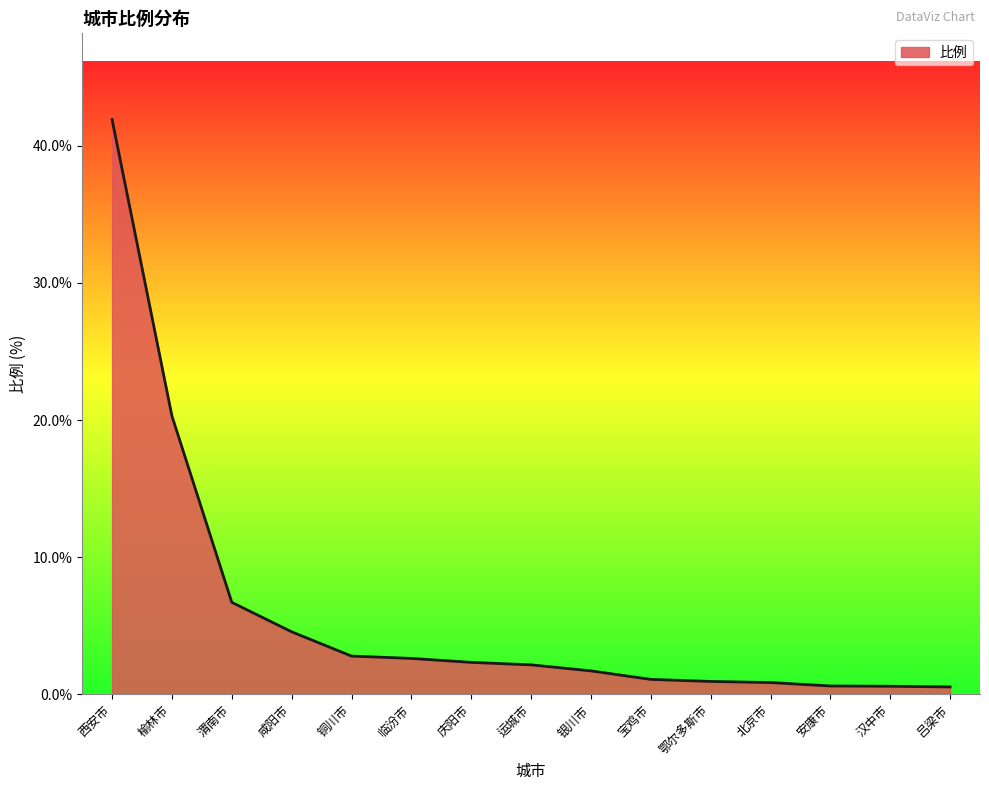

What is the sum of all values?

89.7